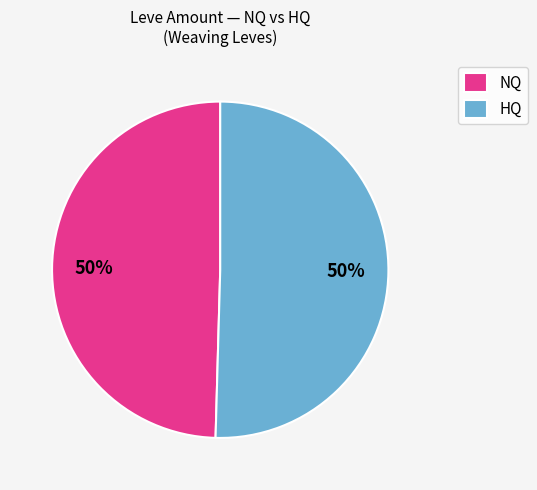

To the nearest percent, what percentage of the pie is NQ?

50%